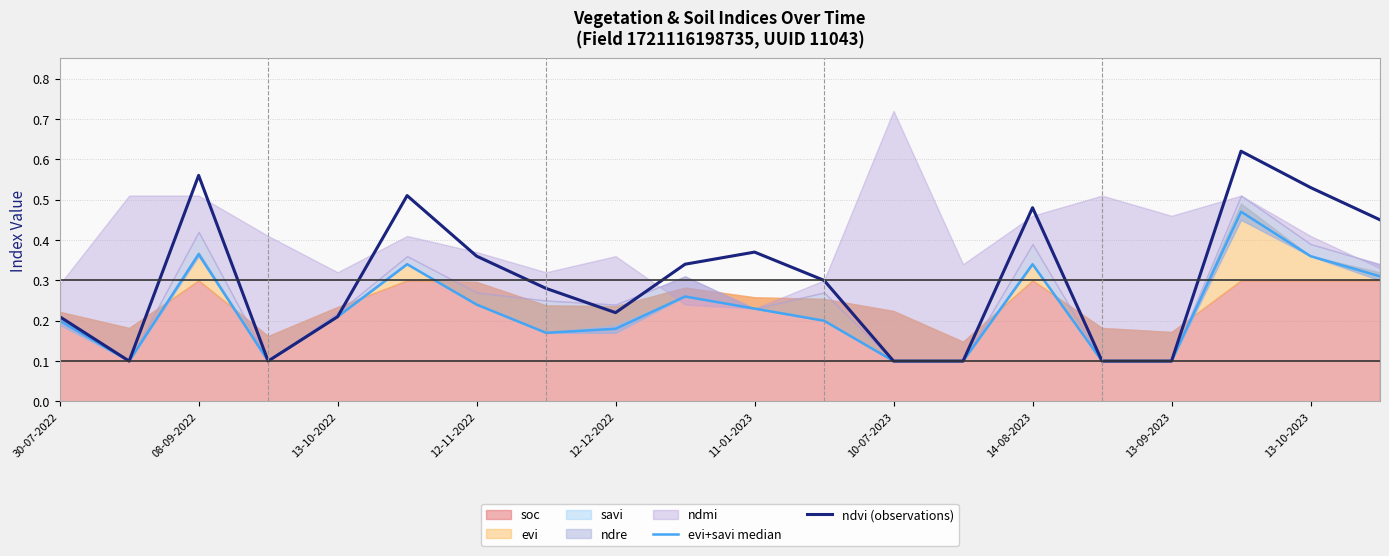

Is it true that ndvi (observations) equals 0.4 at 13-10-2022?

False